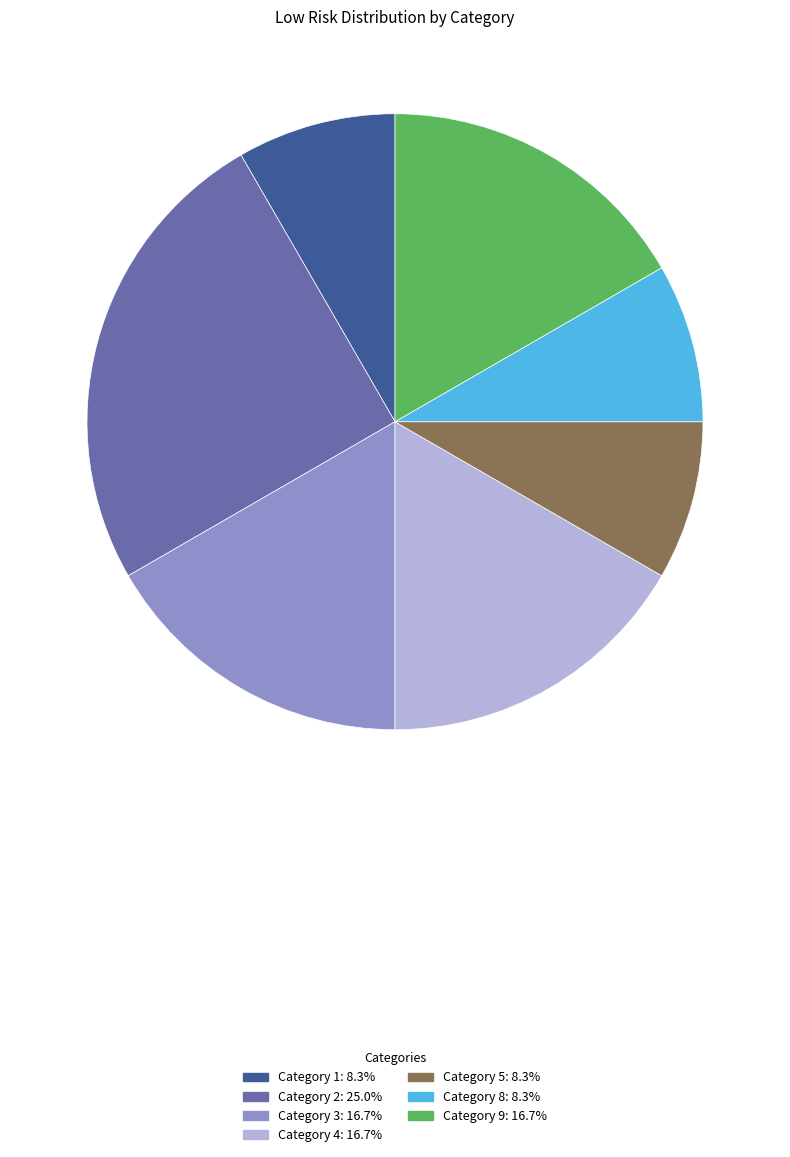

Is there a majority slice in this chart?

No